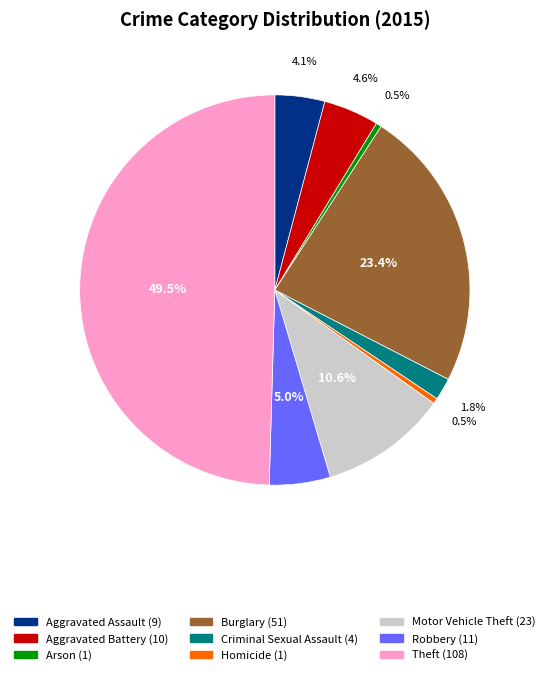

The Robbery slice represents 5% of the pie. True or false?

True